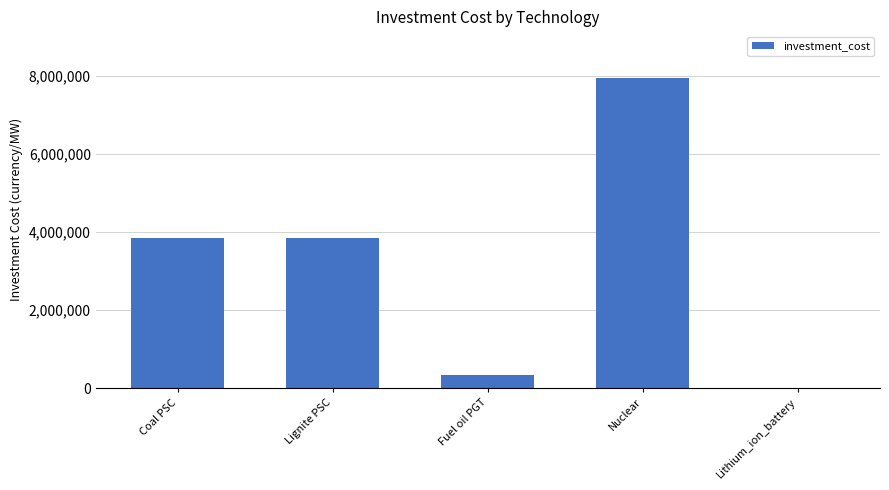

Read the value at Lignite PSC.

3845510.0